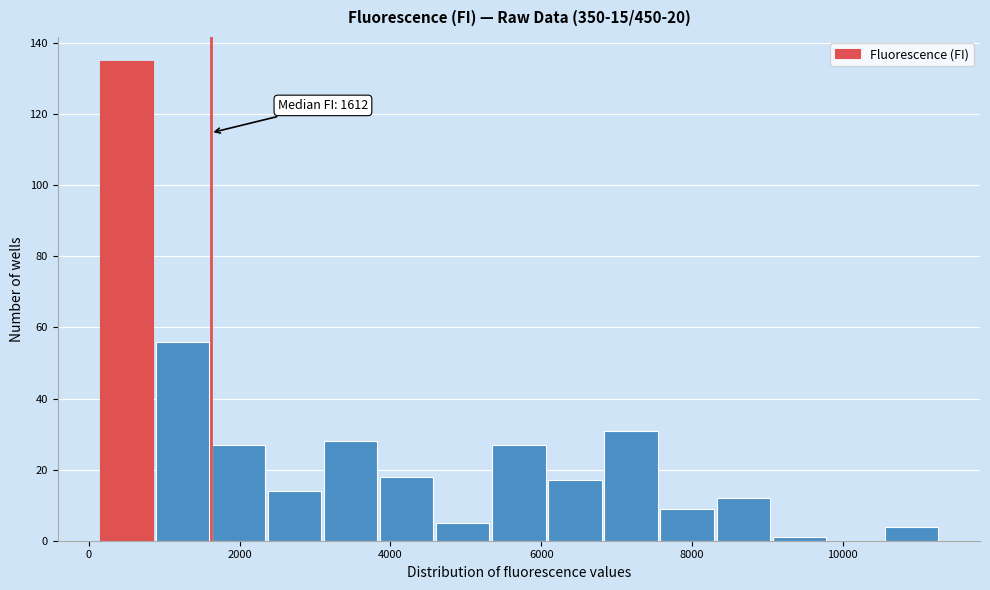

Read against the x-axis, roughly where is the centre of the tallest bar?

400